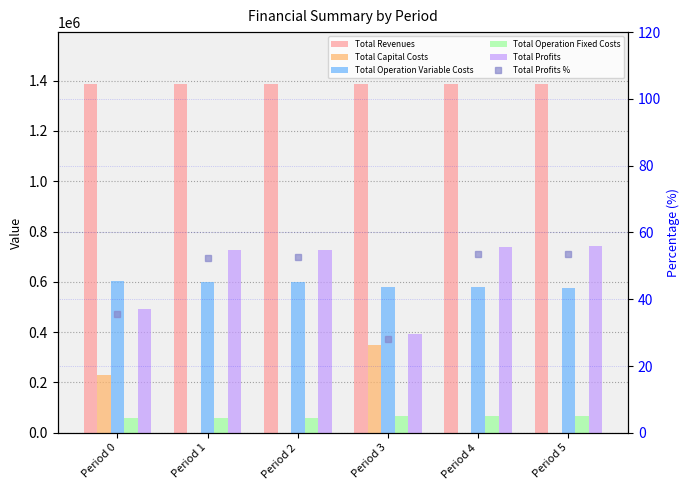

Reading right to left, transcribe all the data shown in this chart.

Total Revenues: Period 5=1385070.3	Period 4=1385070.3	Period 3=1385070.3	Period 2=1385314.7	Period 1=1385314.7	Period 0=1385314.7
Total Capital Costs: Period 5=0.0	Period 4=0.0	Period 3=347424.0	Period 2=0.0	Period 1=0.0	Period 0=231098.0
Total Operation Variable Costs: Period 5=576365.1	Period 4=578233.6	Period 3=580099.7	Period 2=598398.6	Period 1=600410.3	Period 0=602419.2
Total Operation Fixed Costs: Period 5=66519.9	Period 4=66519.9	Period 3=66519.9	Period 2=58590.4	Period 1=58590.4	Period 0=58590.4
Total Profits: Period 5=742185.3	Period 4=740316.7	Period 3=391026.7	Period 2=728325.7	Period 1=726314.1	Period 0=493207.2
Total Profits %: Period 5=53.6	Period 4=53.4	Period 3=28.2	Period 2=52.6	Period 1=52.4	Period 0=35.6